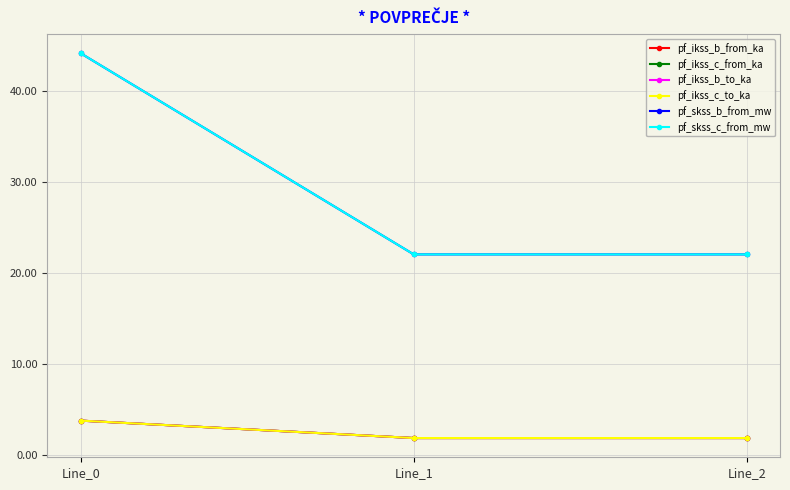

What is the difference between the highest and lowest values at Line_2?

20.1